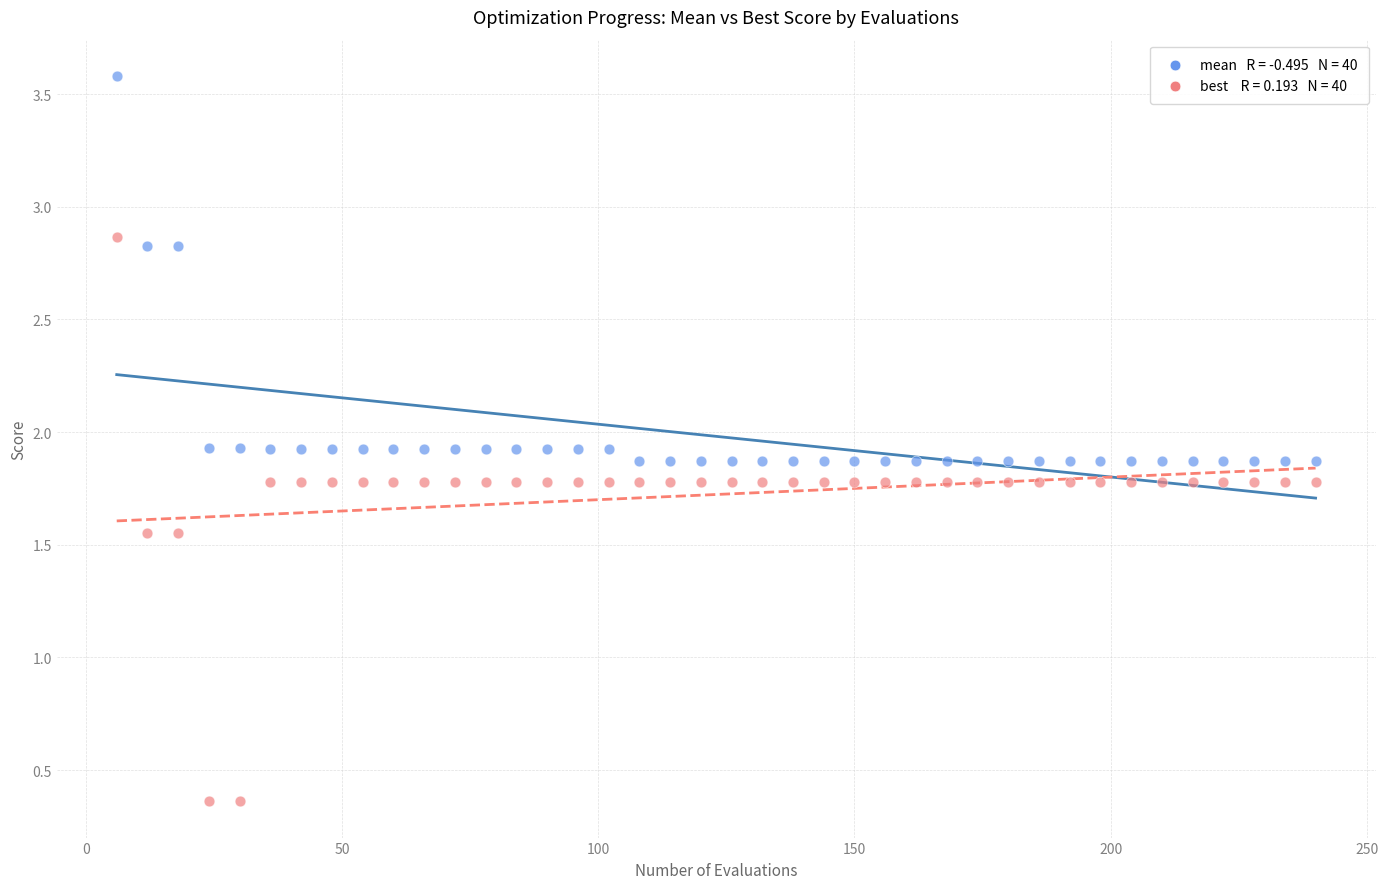

Across all data points, what is the range of Y values (max minus min)?

3.2